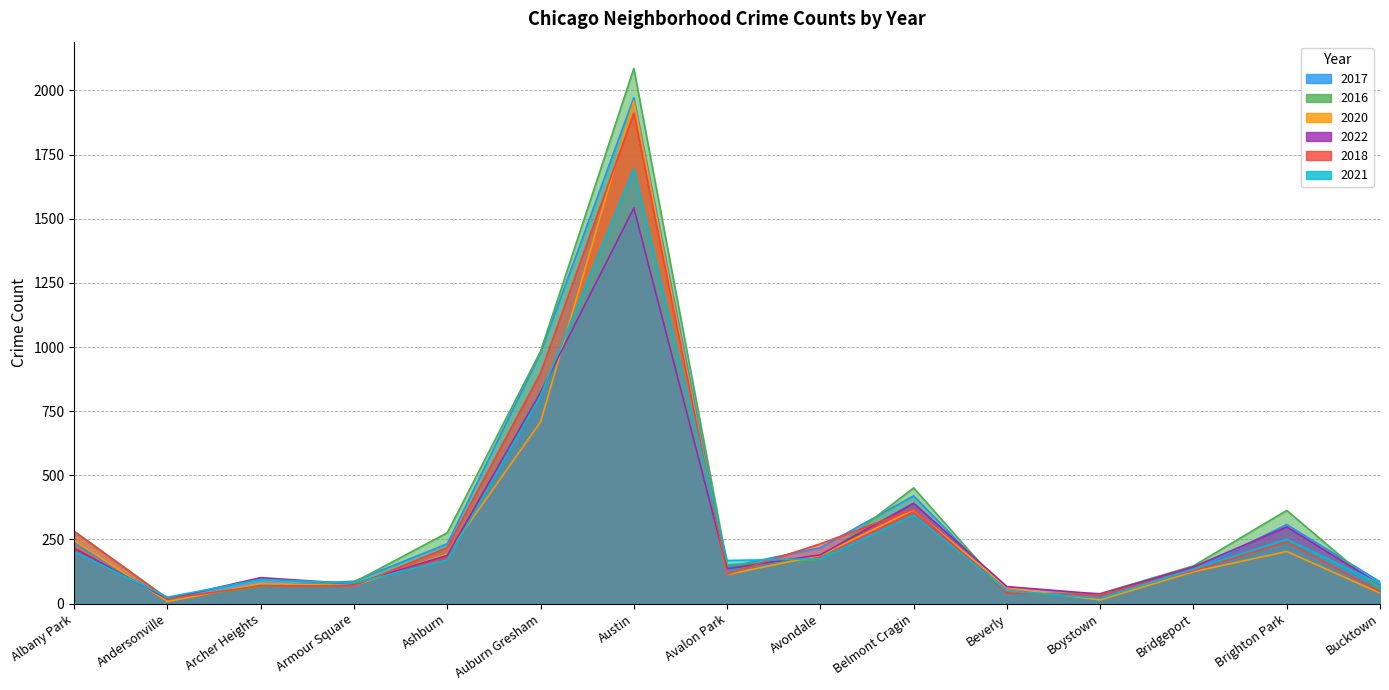

What is the difference between the 2022 values at Bucktown and Beverly?

9